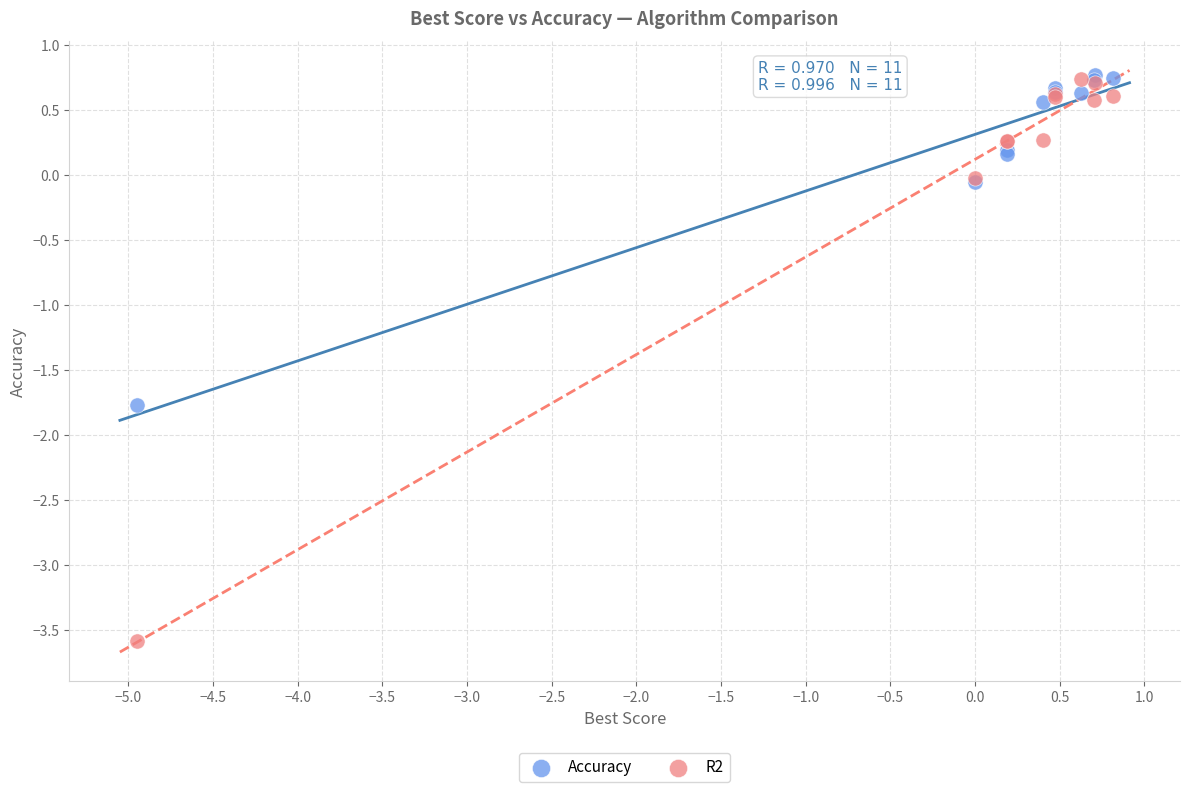

Which series reaches the minimum Y coordinate?

R2